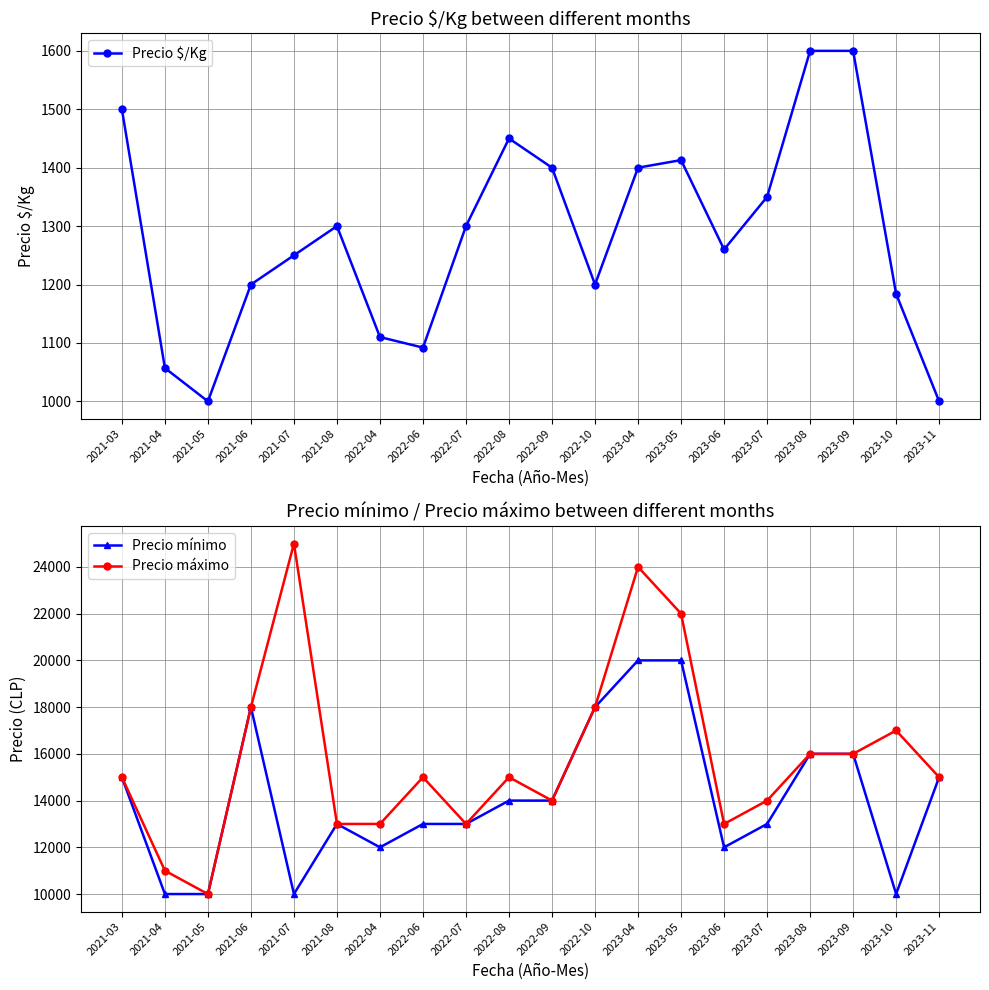

Between 2021-04 and 2022-10, which is larger?

2022-10